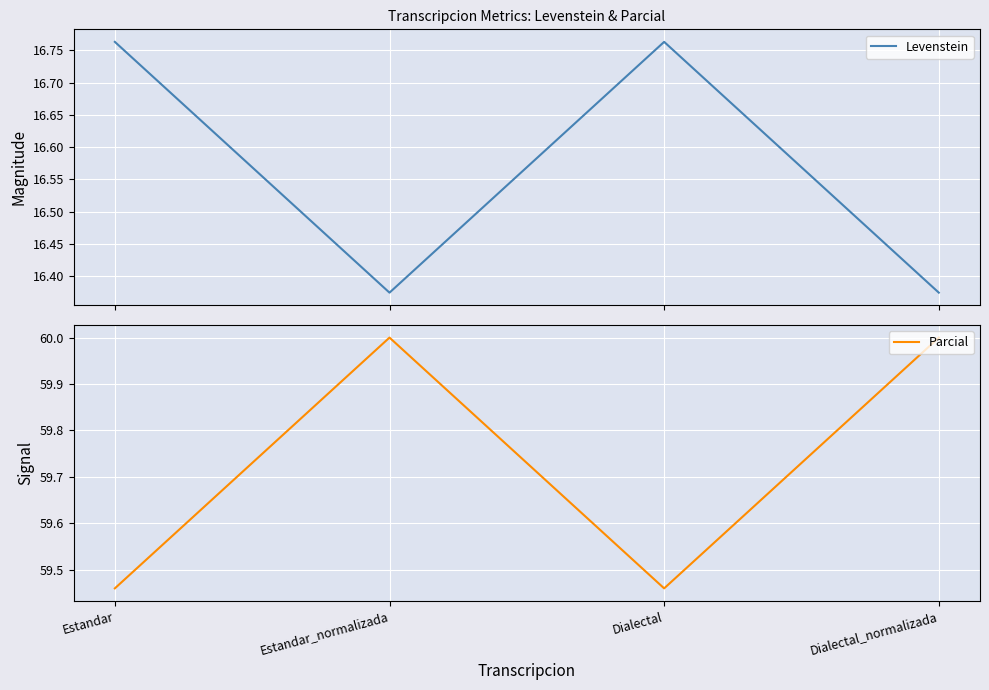

At which category does the chart reach its peak across all series?

Estandar_normalizada